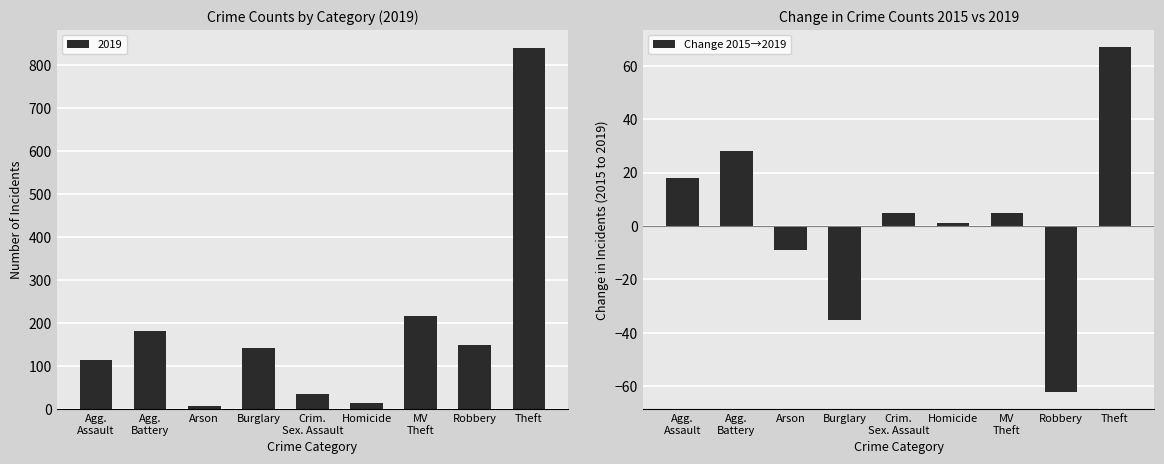

How many data points does each series have?

9